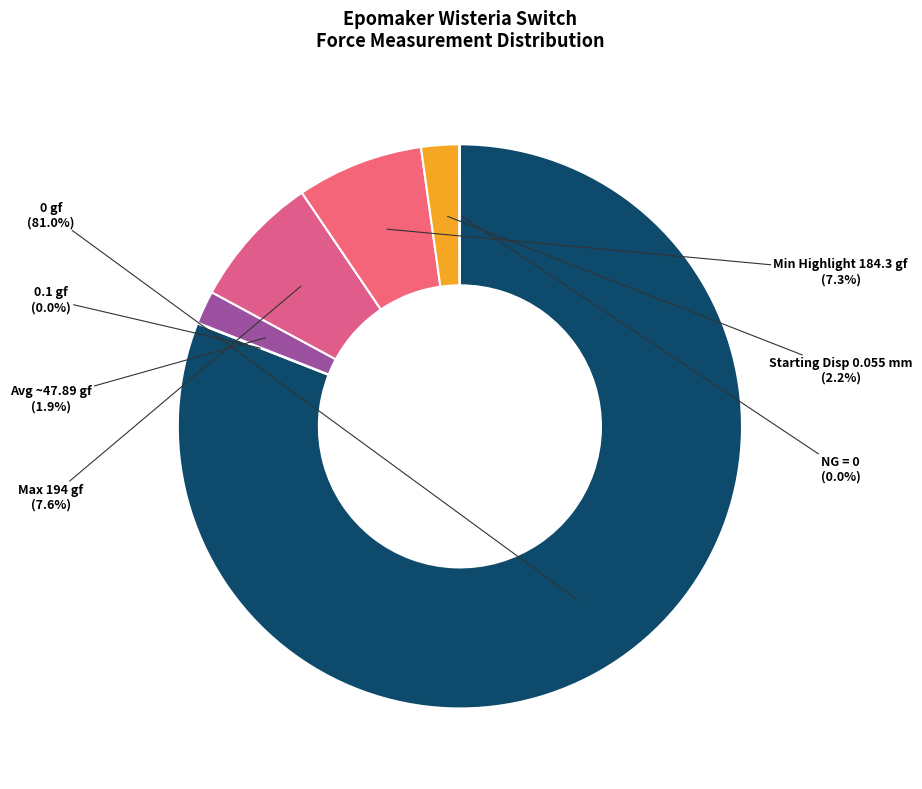

Do Min Highlight 184.3 gf and Max 194 gf together represent more than half of the pie?

No